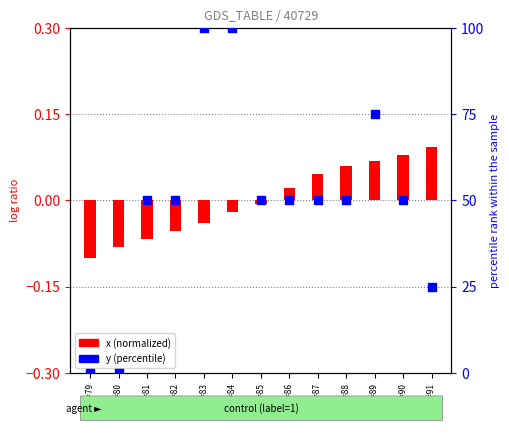

Which series reaches the minimum Y coordinate?

x (normalized)